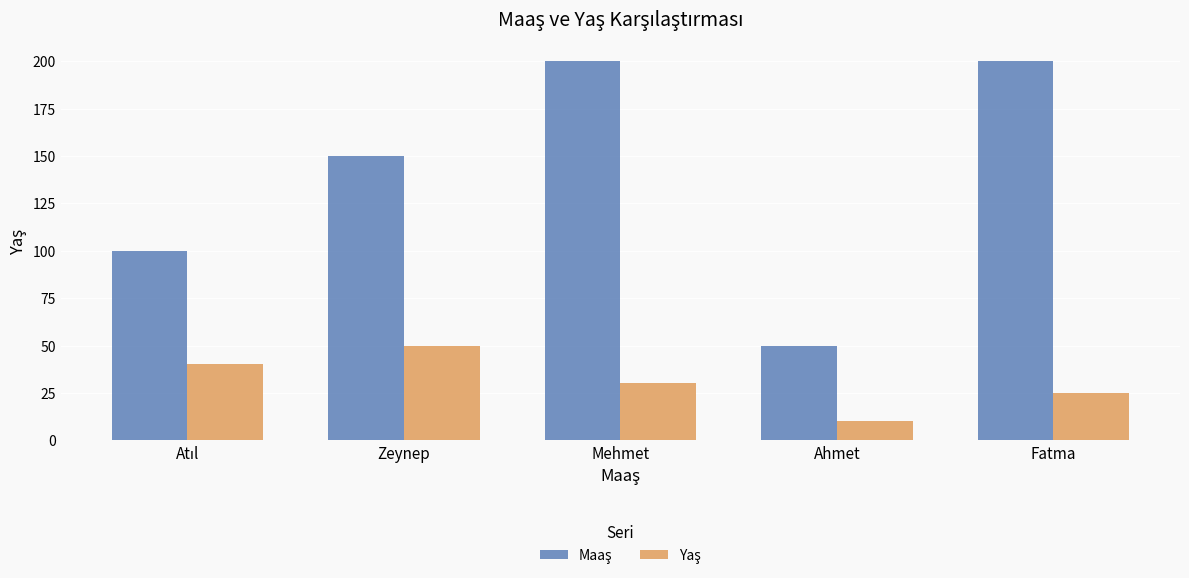

How many groups of bars are there?

5